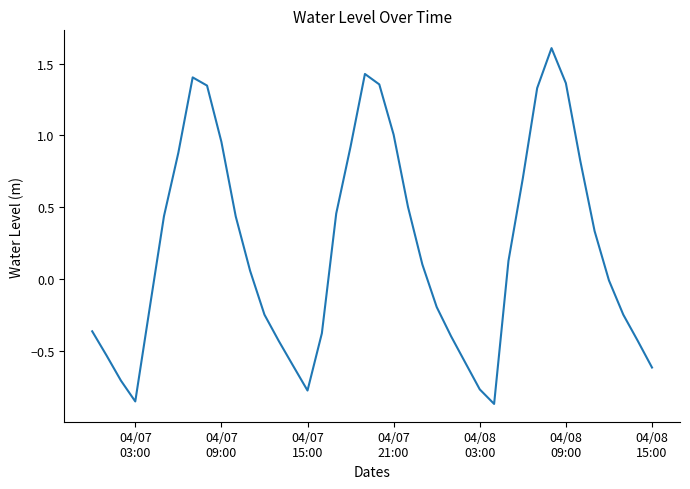

What is the maximum value shown in the chart?

1.6